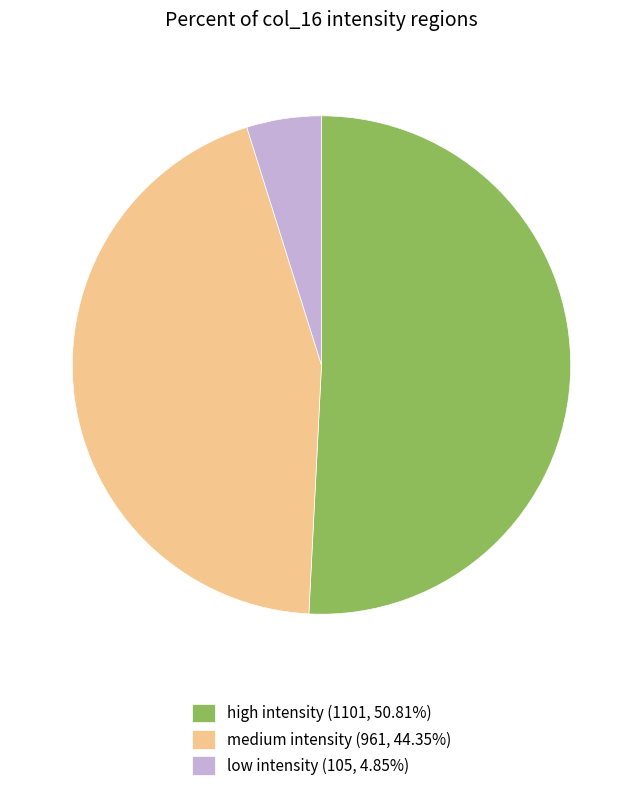

Combined, do low intensity (105, 4.85%) and high intensity (1101, 50.81%) account for over 50%?

Yes